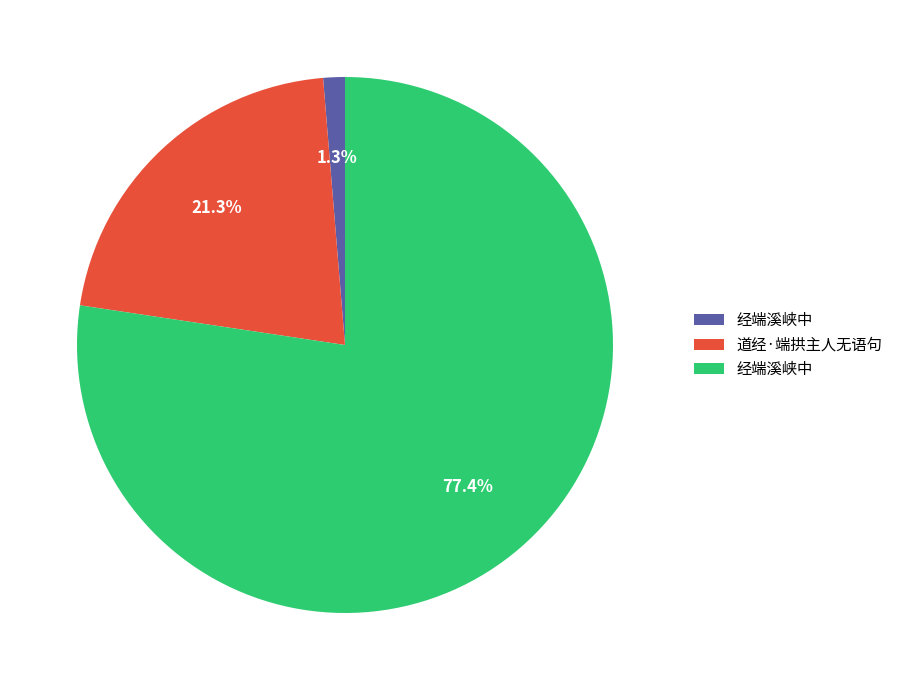

Is there a majority slice in this chart?

Yes